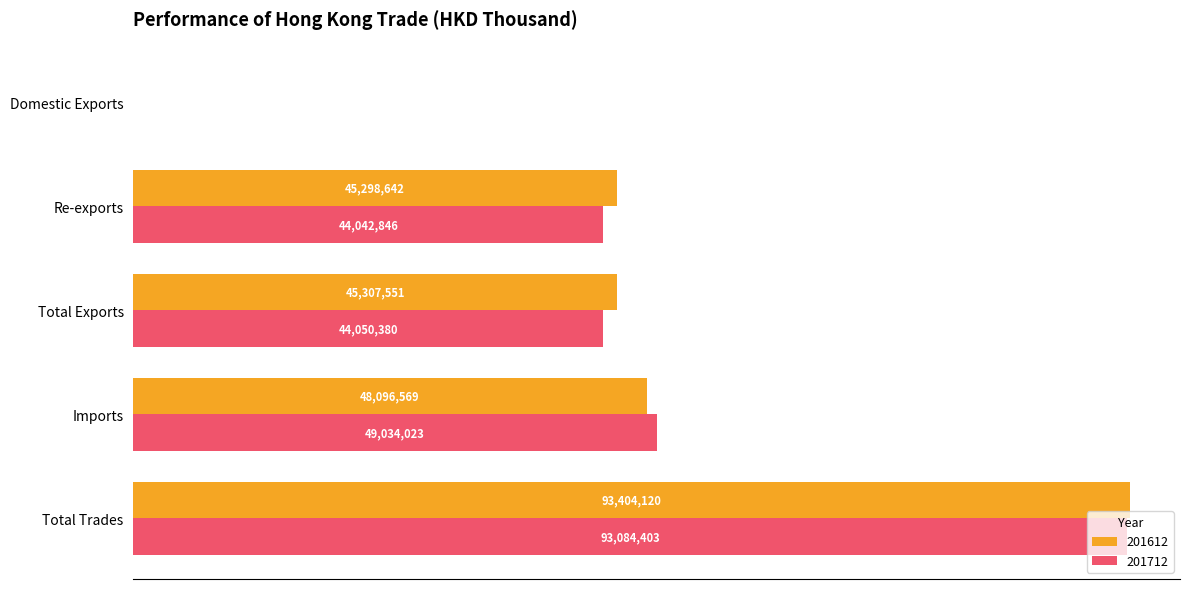

What are all the series names shown in the legend?

201612, 201712